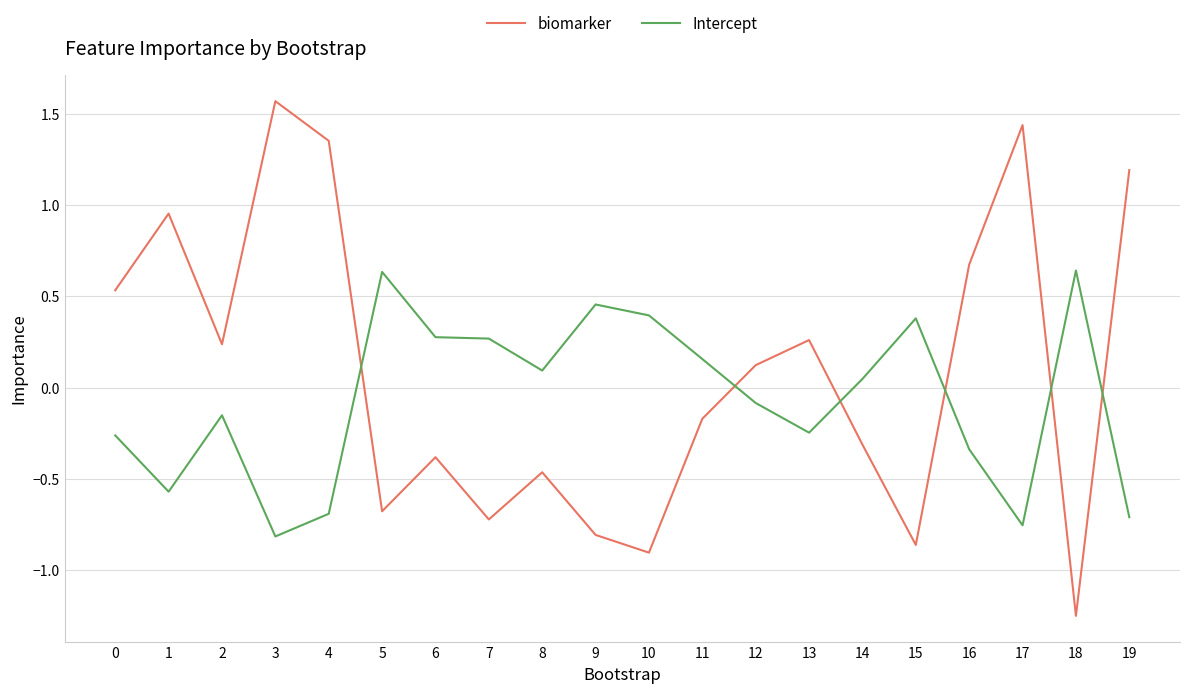

What is the difference between the maximum and second lowest values in the biomarker series?

2.5